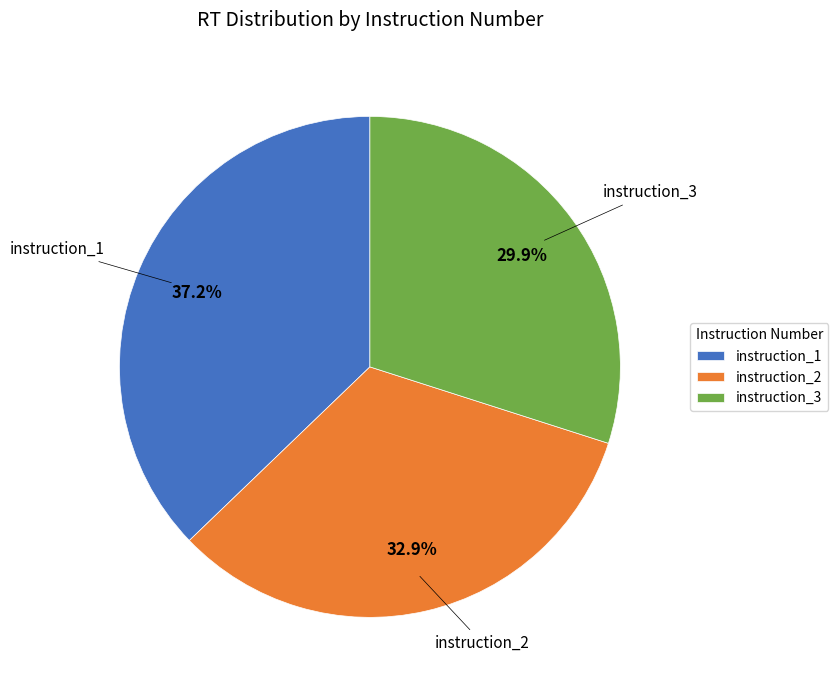

Rank the categories by value from lowest to highest.

instruction_3, instruction_2, instruction_1